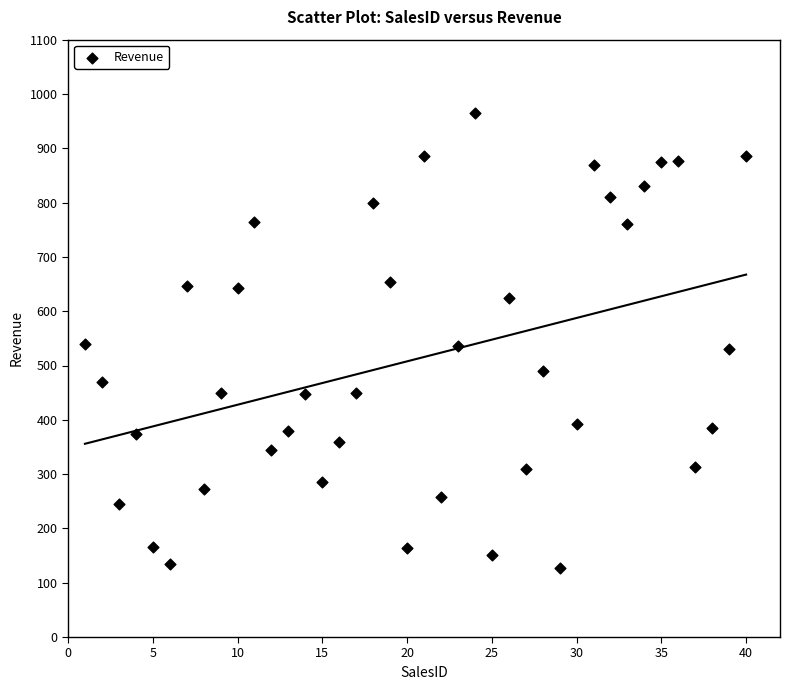

What is the range of Y values (max minus min)?

838